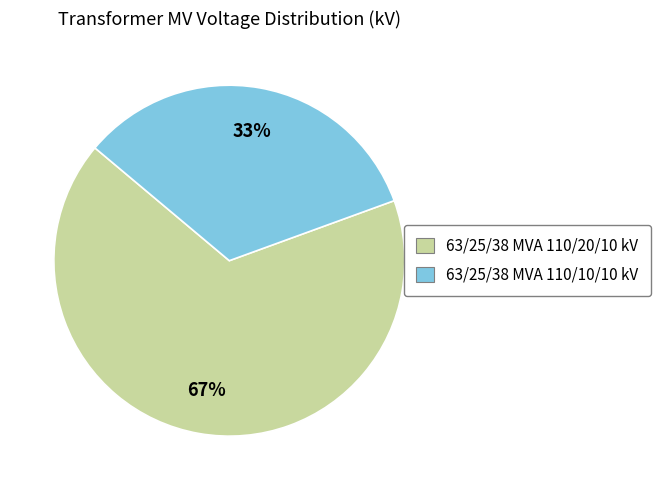

What is the ratio of the value at 63/25/38 MVA 110/20/10 kV to the value at 63/25/38 MVA 110/10/10 kV?

2.0